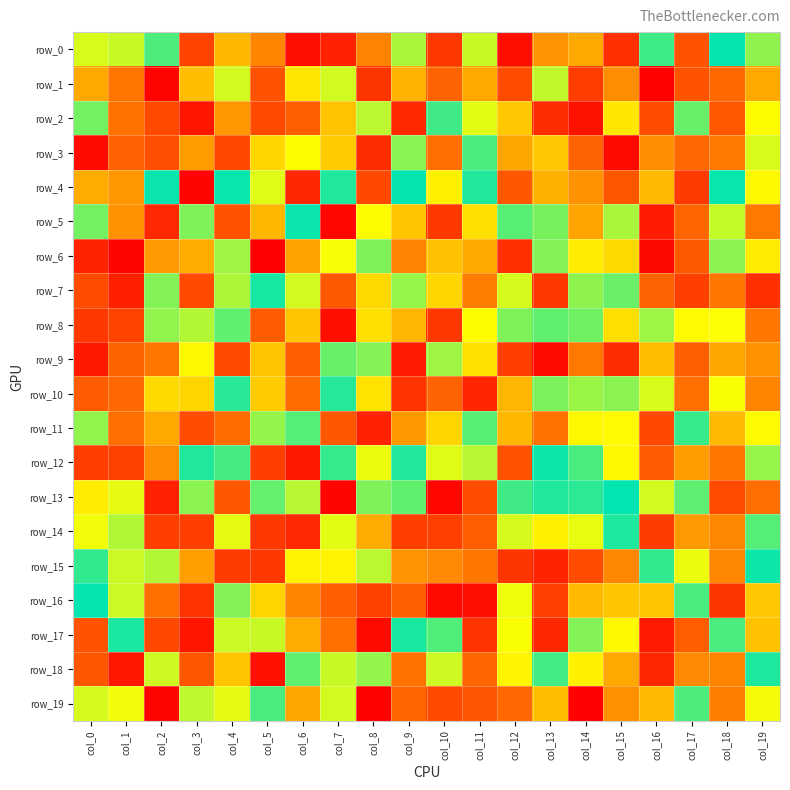

Where is row_11 nearest to the value -8?

col_11